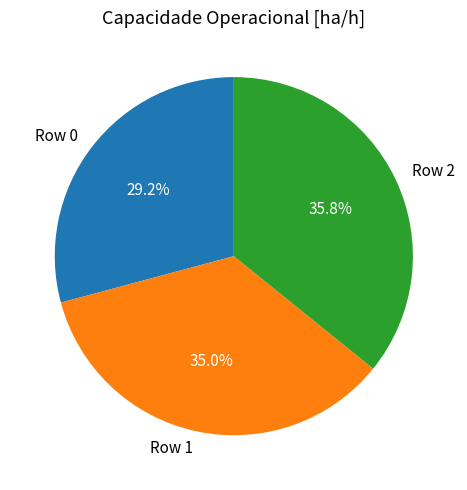

Count the number of slices in the pie.

3